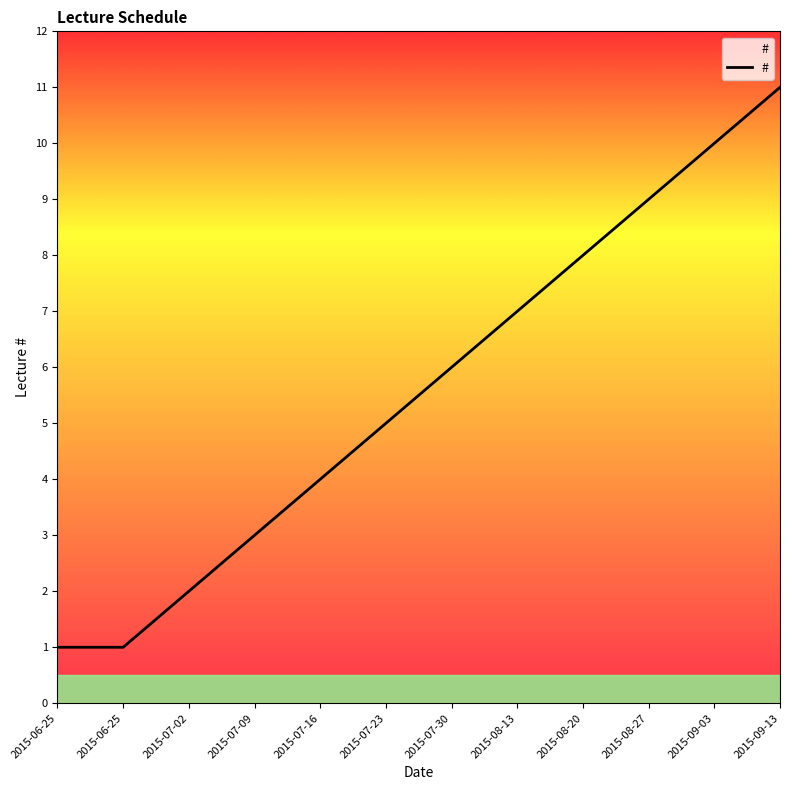

Does the chart display data point markers on the line(s)?

No